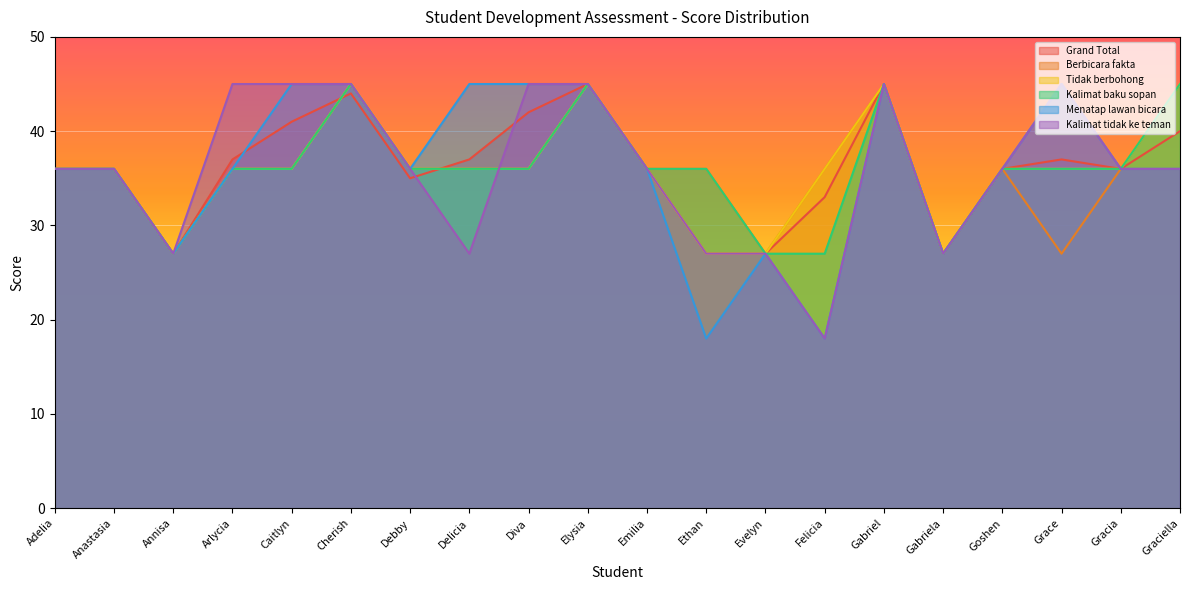

True or false: Kalimat baku sopan and Menatap lawan bicara intersect in this chart.

False